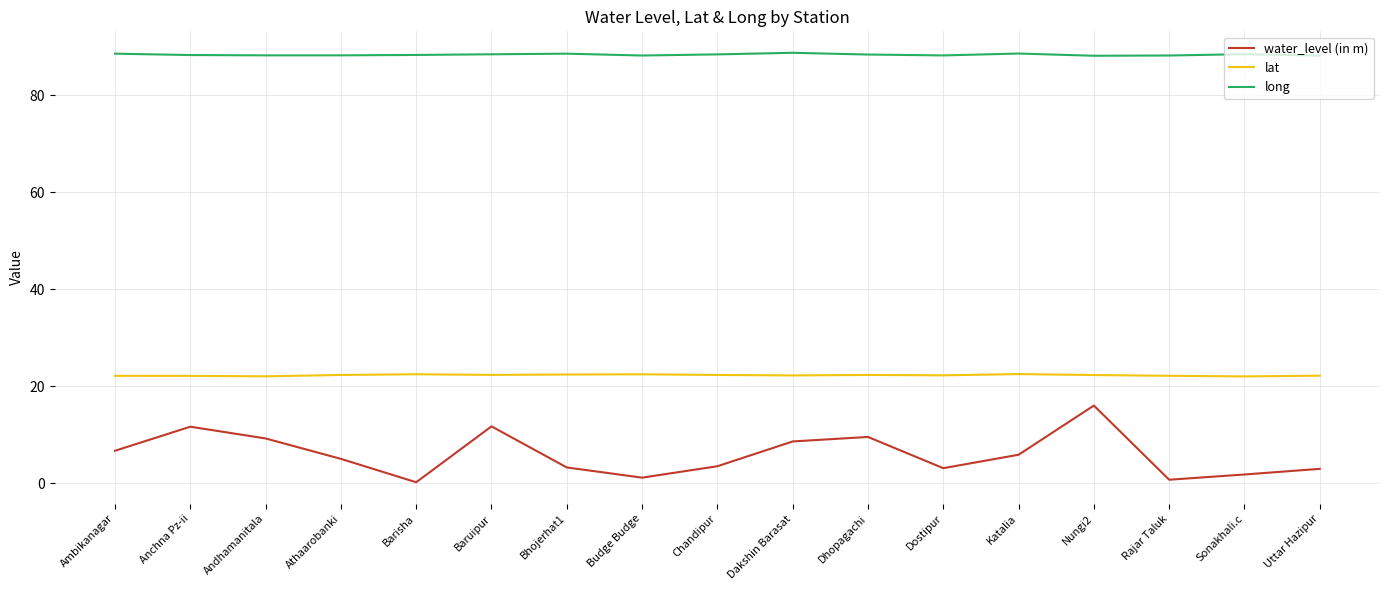

True or false: lat has more than 1 points higher than both neighbors.

True